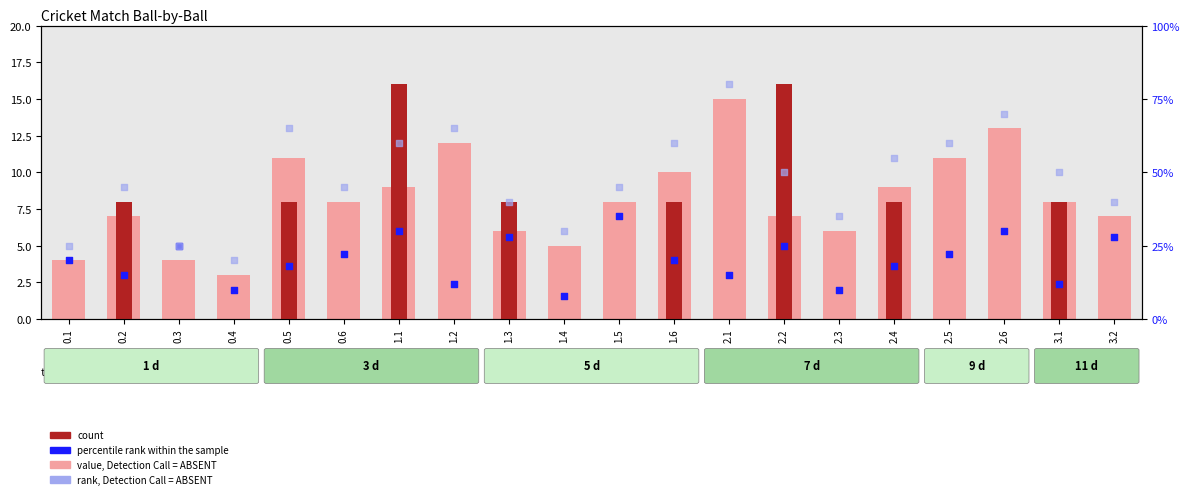

Which series reaches the maximum Y coordinate?

rank, Detection Call = ABSENT